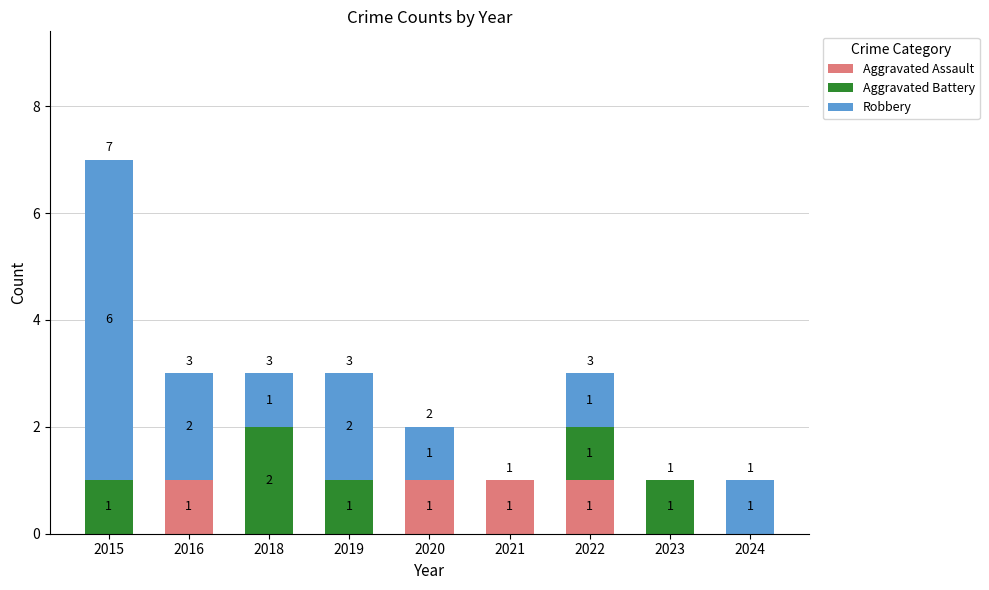

What is the sum of all Aggravated Assault values?

4